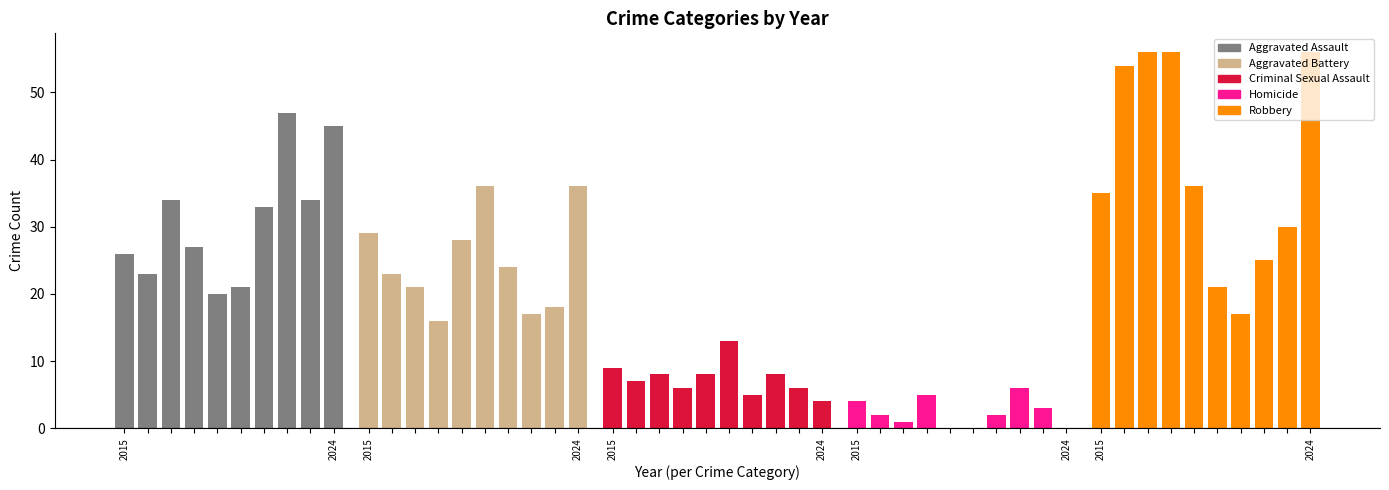

What is the sum of all values?

1041